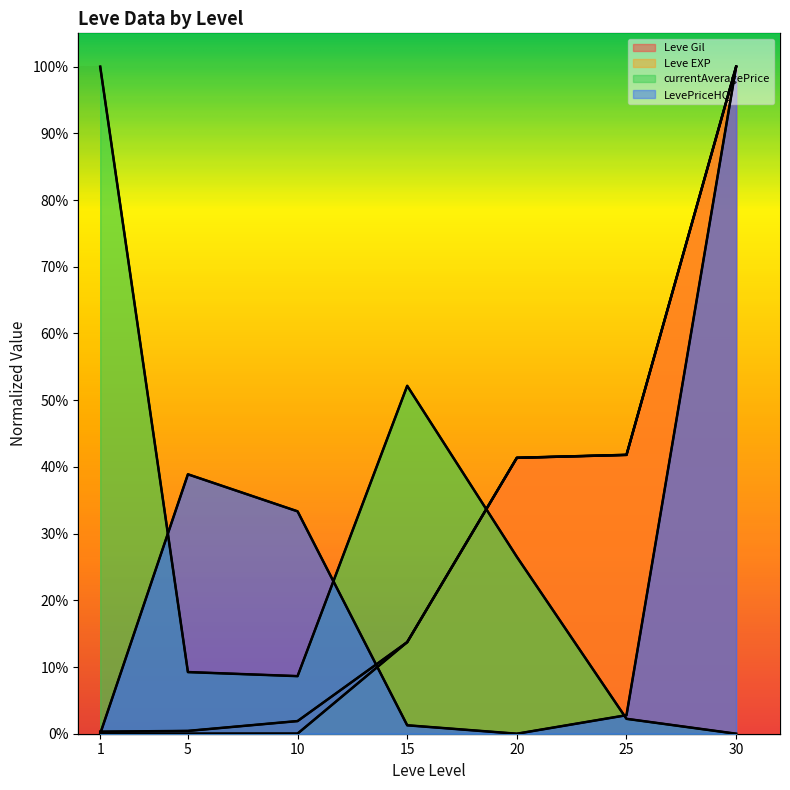

How many times do LevePriceHQ and Leve EXP cross each other?

2